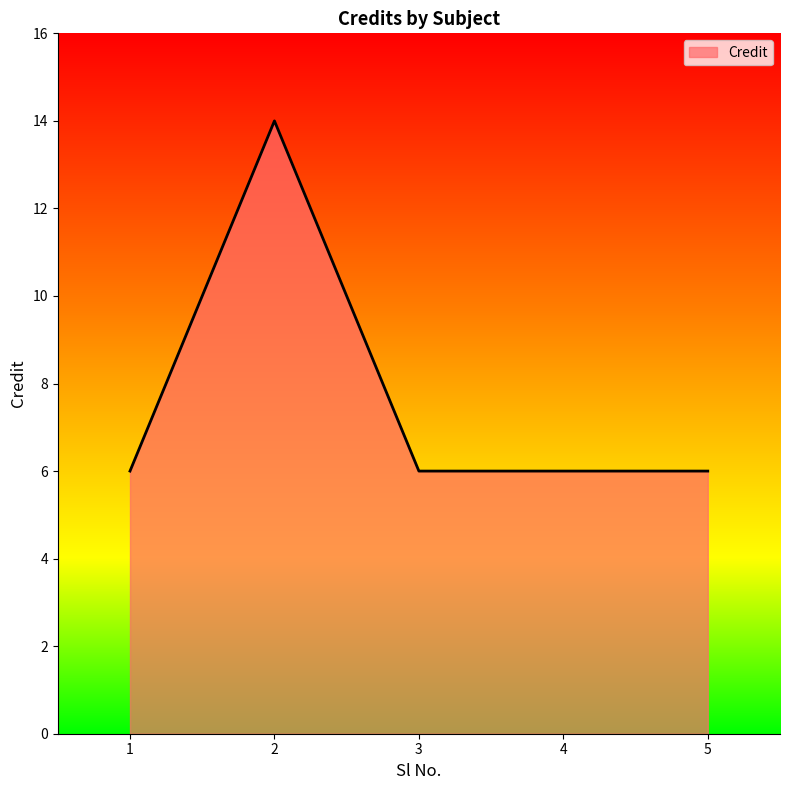

What is the maximum value shown in the chart?

14